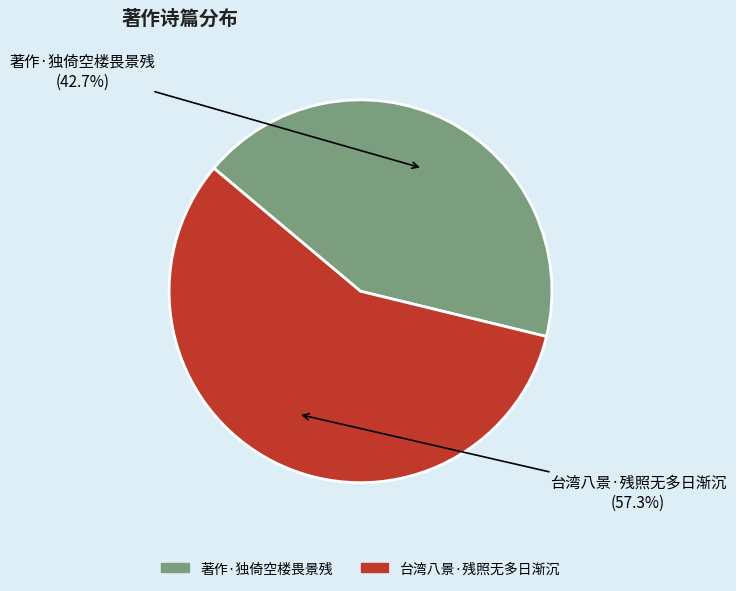

Count the number of slices in the pie.

2